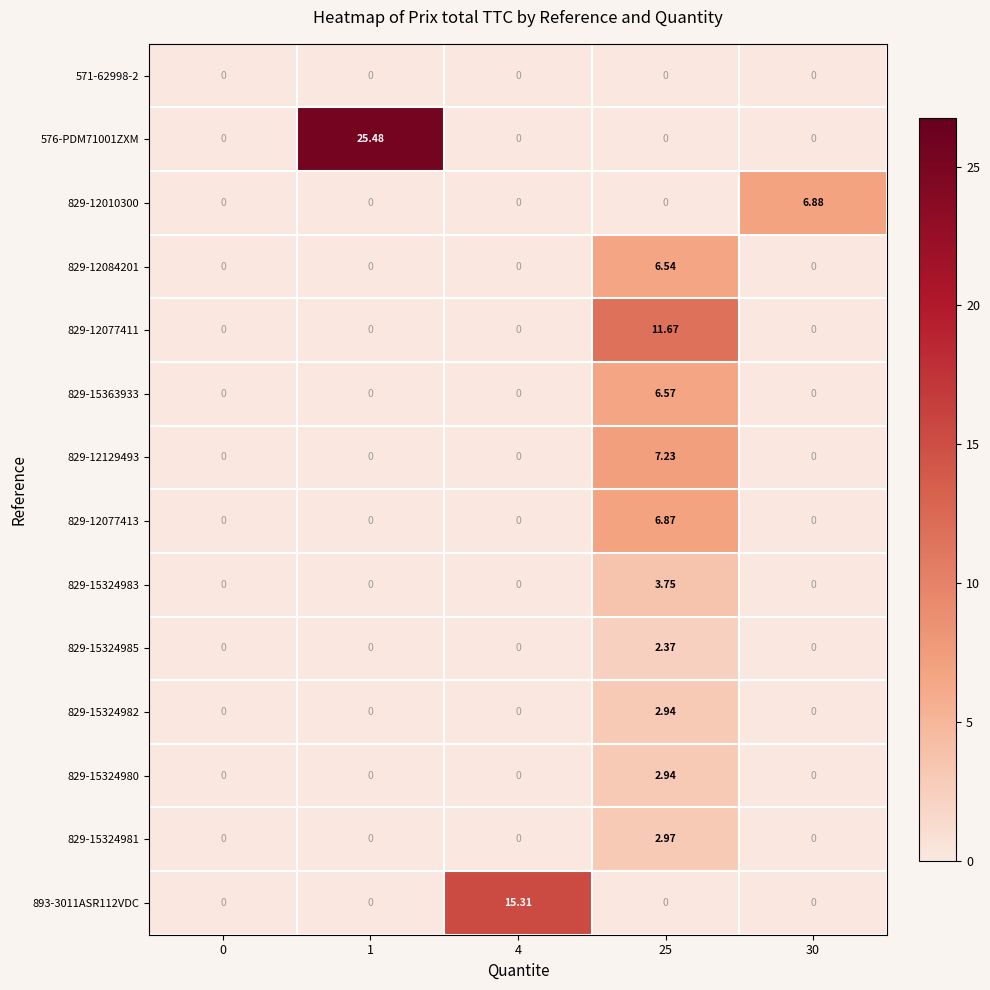

Count the number of data series in this chart.

14